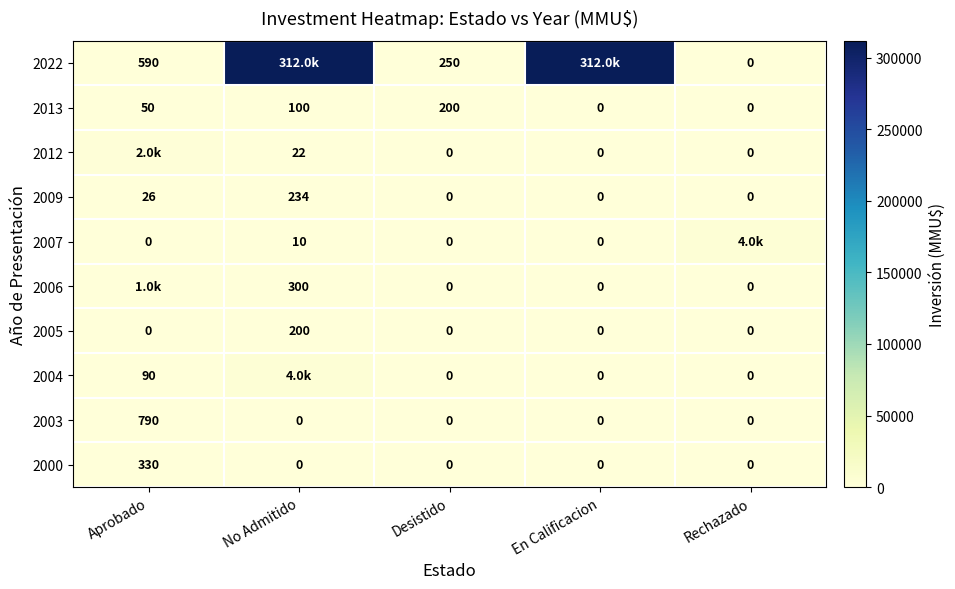

At which label is 2013 closest to 100?

No Admitido